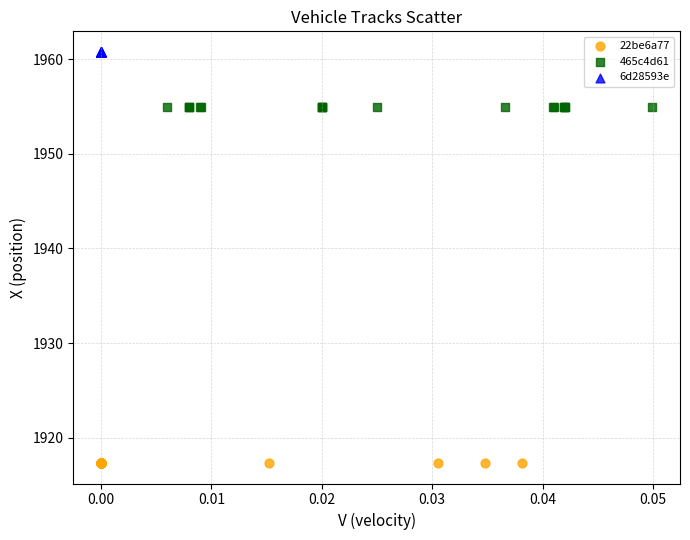

Which series contains the highest Y value?

6d28593e